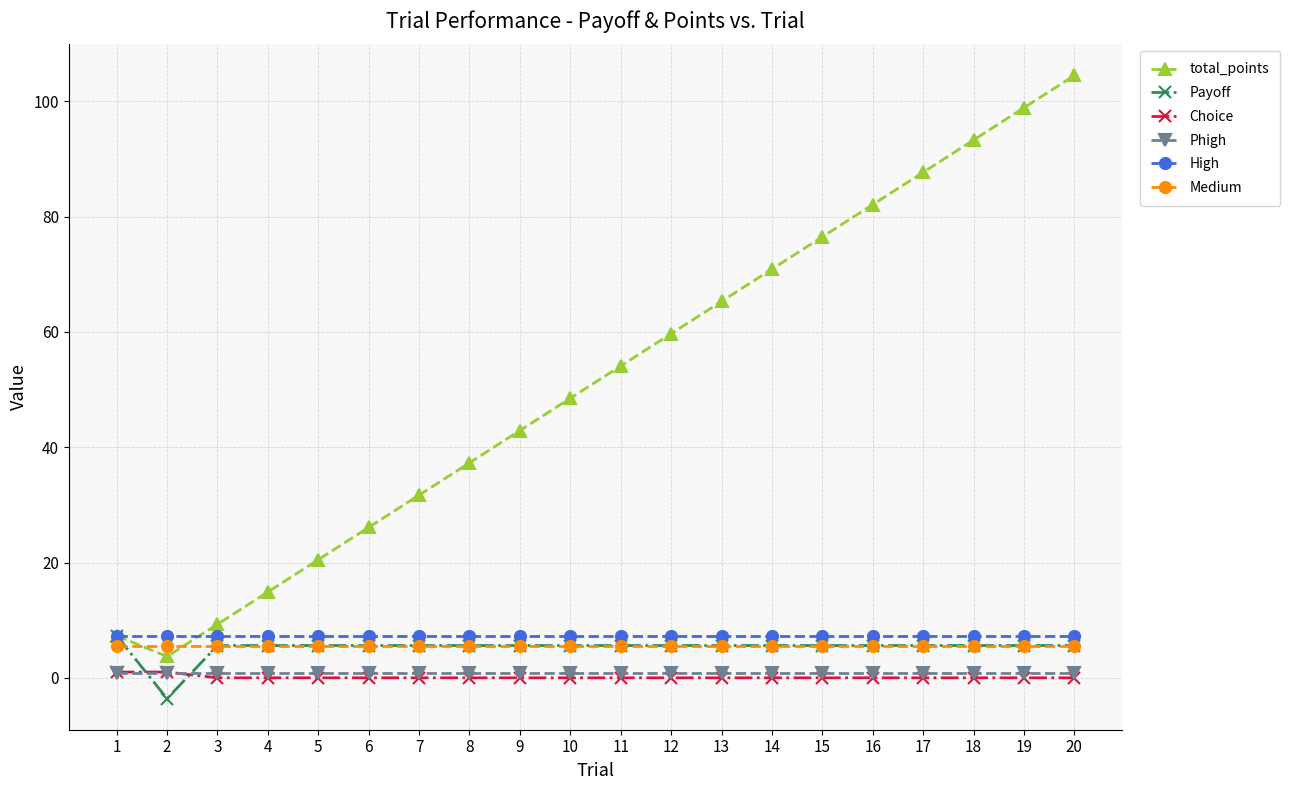

Is the value of total_points at 5 greater than the value of Choice at 15?

Yes